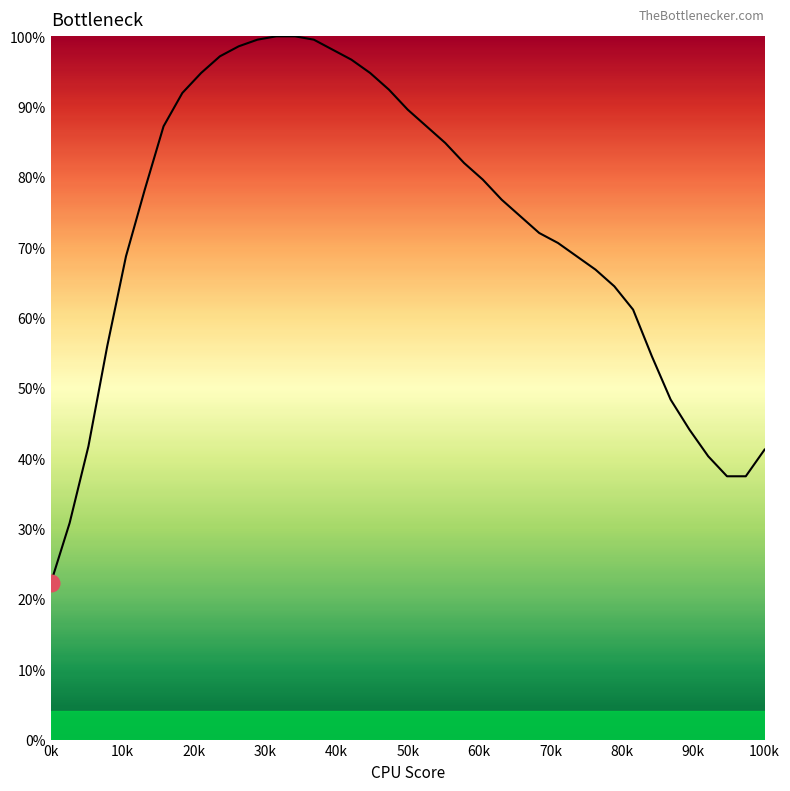

What is the maximum value shown in the chart?

100.0